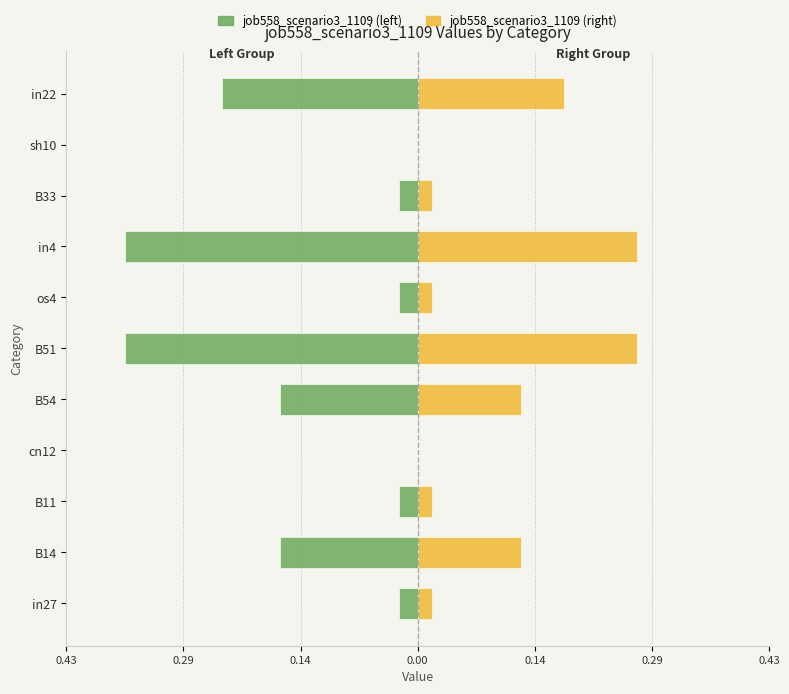

What is the difference between the maximum and second lowest values in the job558_scenario3_1109 (left) series?

0.4